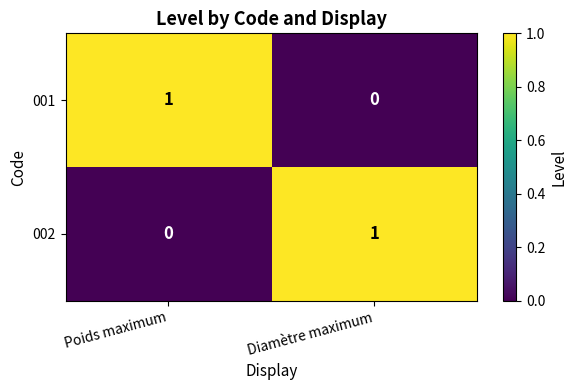

True or false: 001 has a value of 0 at Diamètre maximum.

True